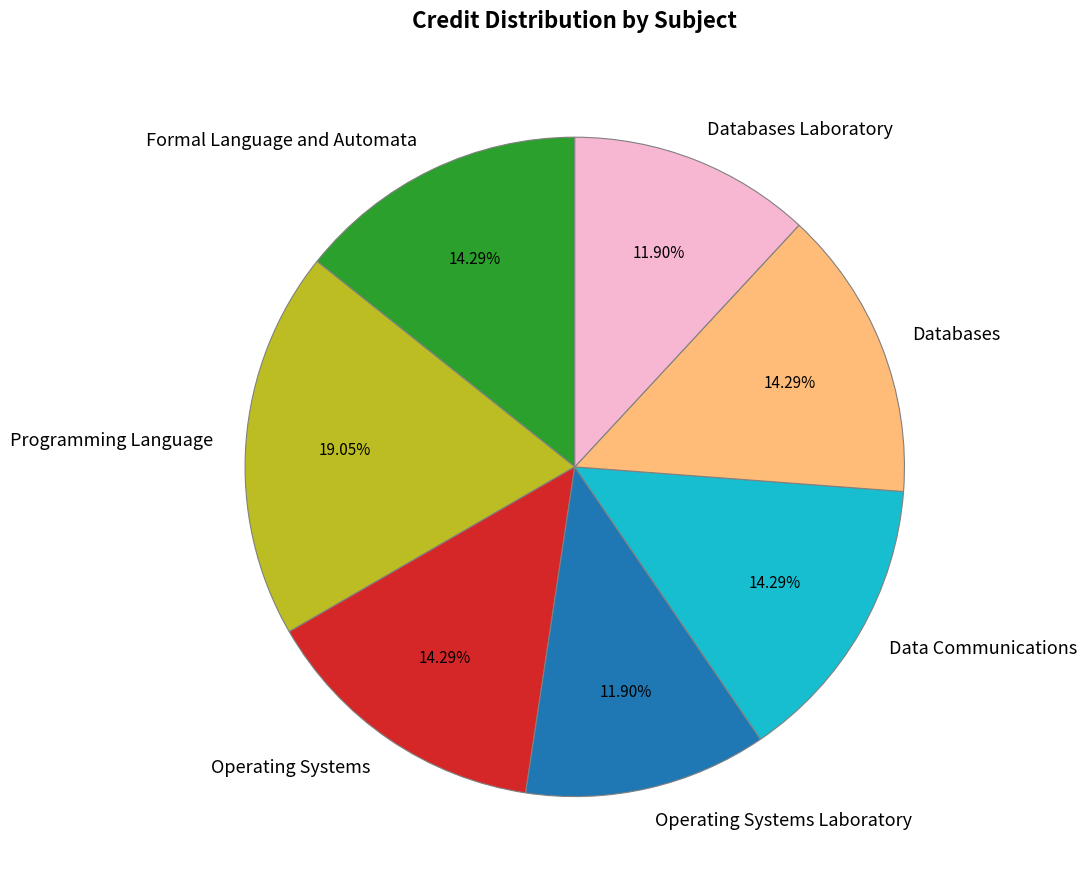

How many segments does this pie chart have?

7